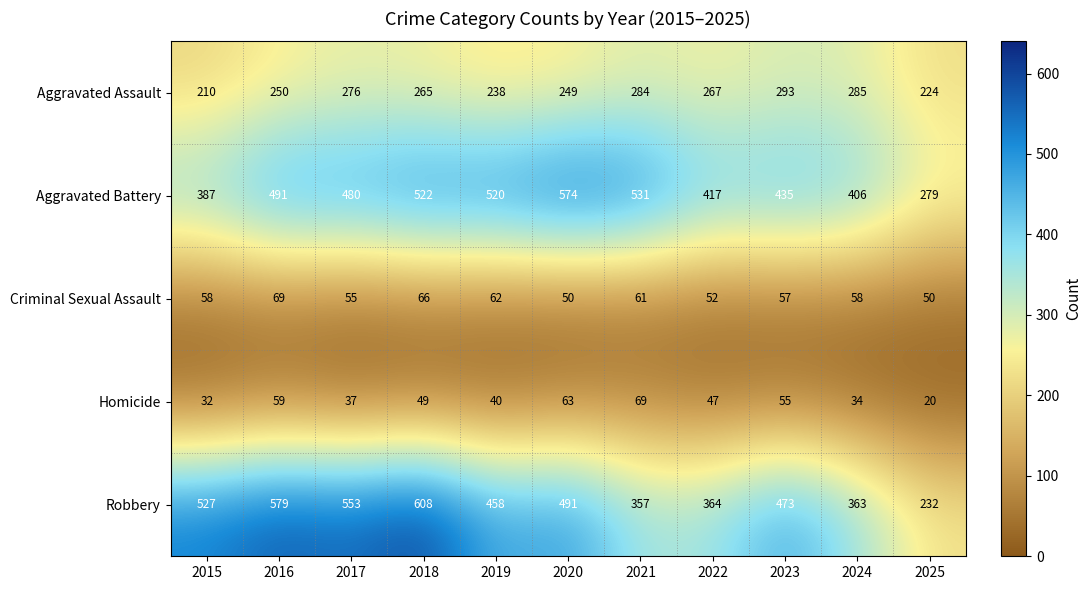

What is the sum of all Criminal Sexual Assault values?

638